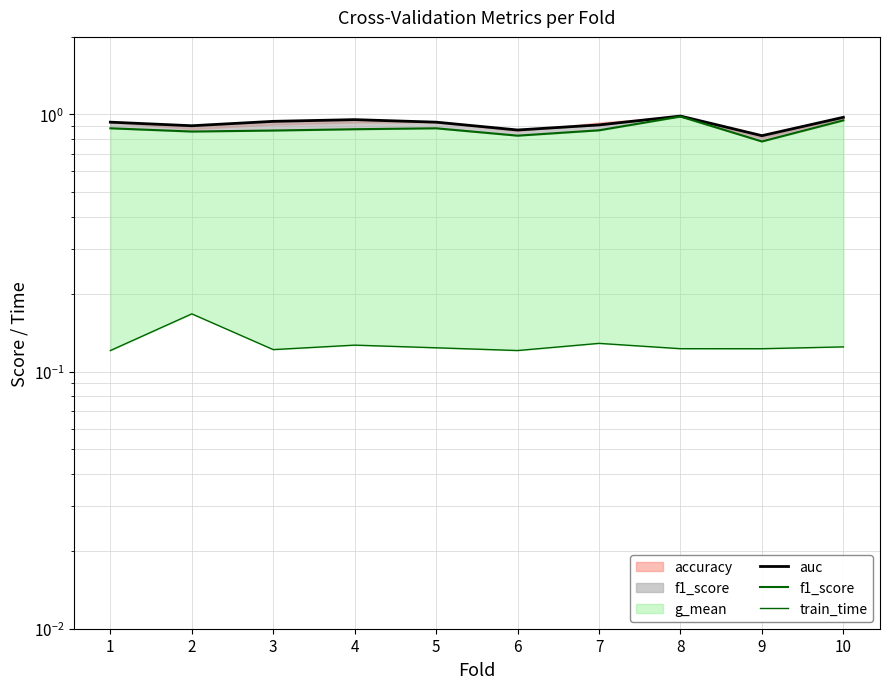

True or false: train_time and f1_score cross at least once.

False